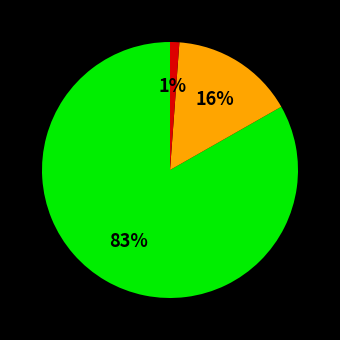

Is there any slice that represents more than half of the pie?

Yes